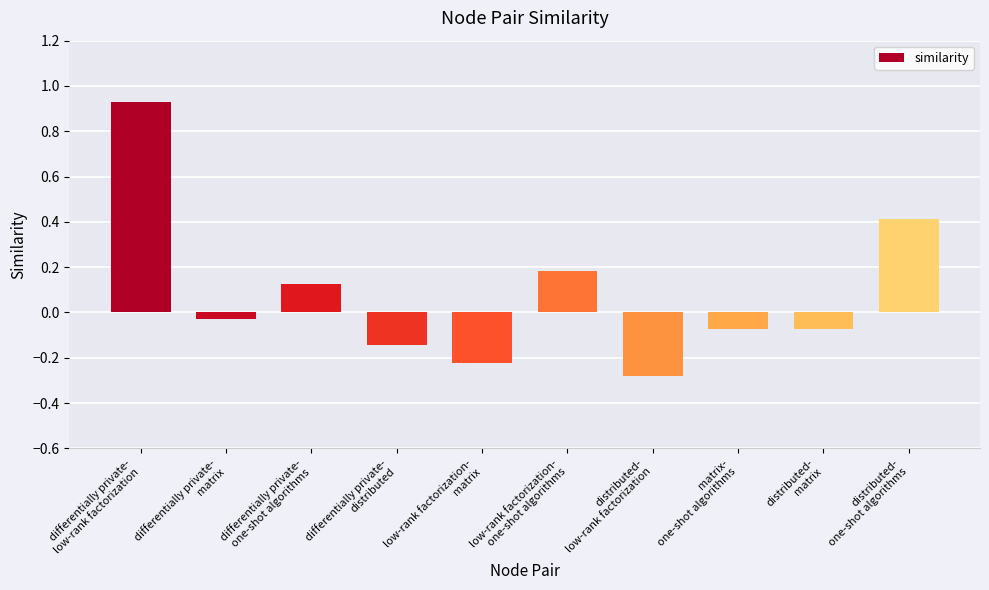

Where is the data nearest to the value 0?

differentially private-
matrix